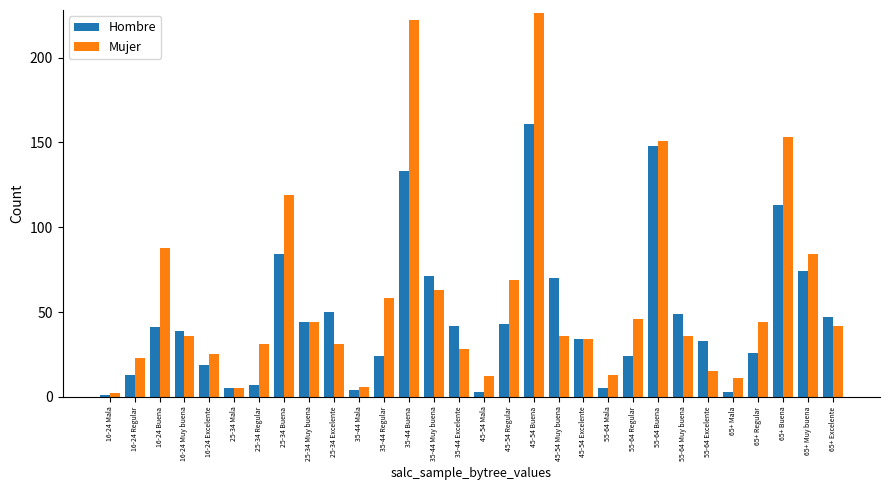

What value does the Mujer series have at 16-24 Regular, to the nearest 10?

20